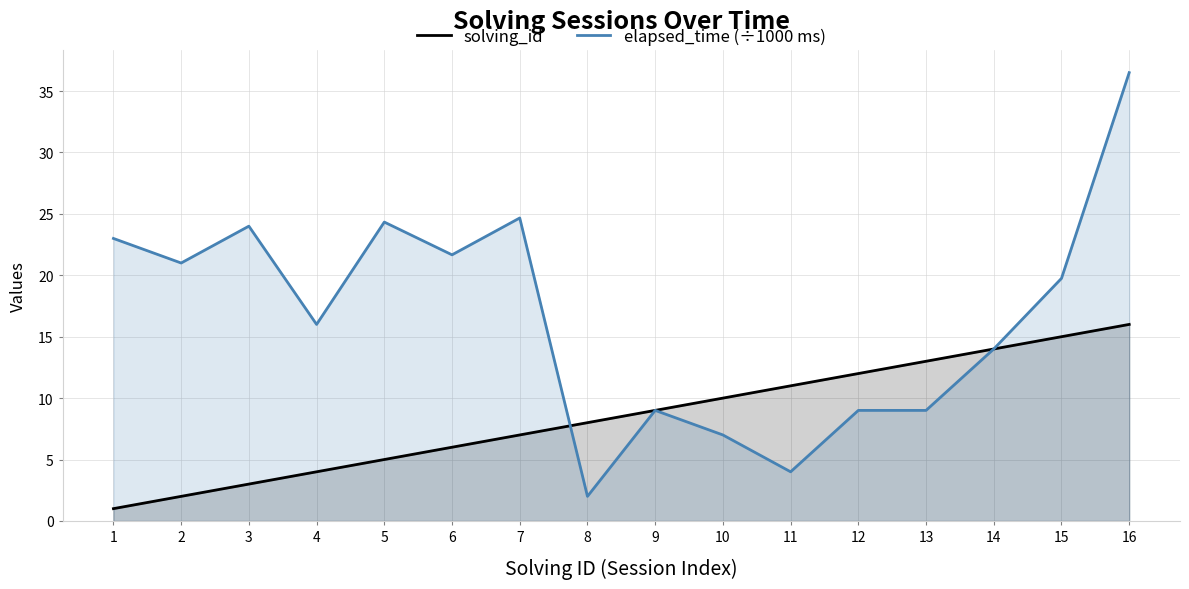

Reading left to right, list all the values displayed in this chart.

solving_id: 1=1.0	2=2.0	3=3.0	4=4.0	5=5.0	6=6.0	7=7.0	8=8.0	9=9.0	10=10.0	11=11.0	12=12.0	13=13.0	14=14.0	15=15.0	16=16.0
elapsed_time (÷1000 ms): 1=23.0	2=21.0	3=24.0	4=16.0	5=24.3	6=21.7	7=24.7	8=2.0	9=9.0	10=7.0	11=4.0	12=9.0	13=9.0	14=14.0	15=19.8	16=36.5